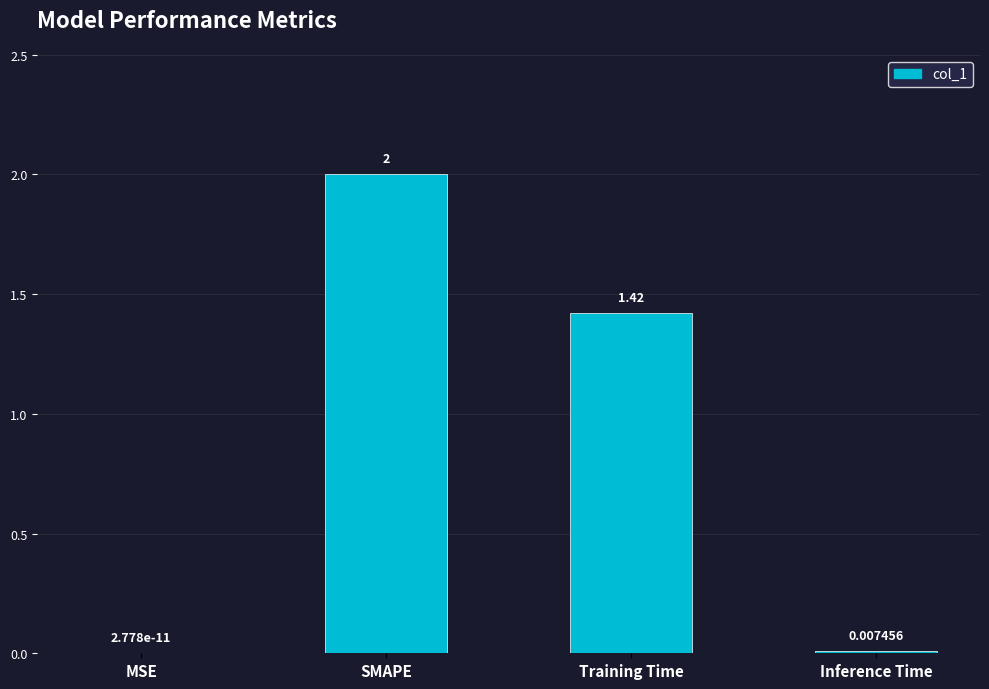

At which category does the chart reach its peak across all series?

SMAPE